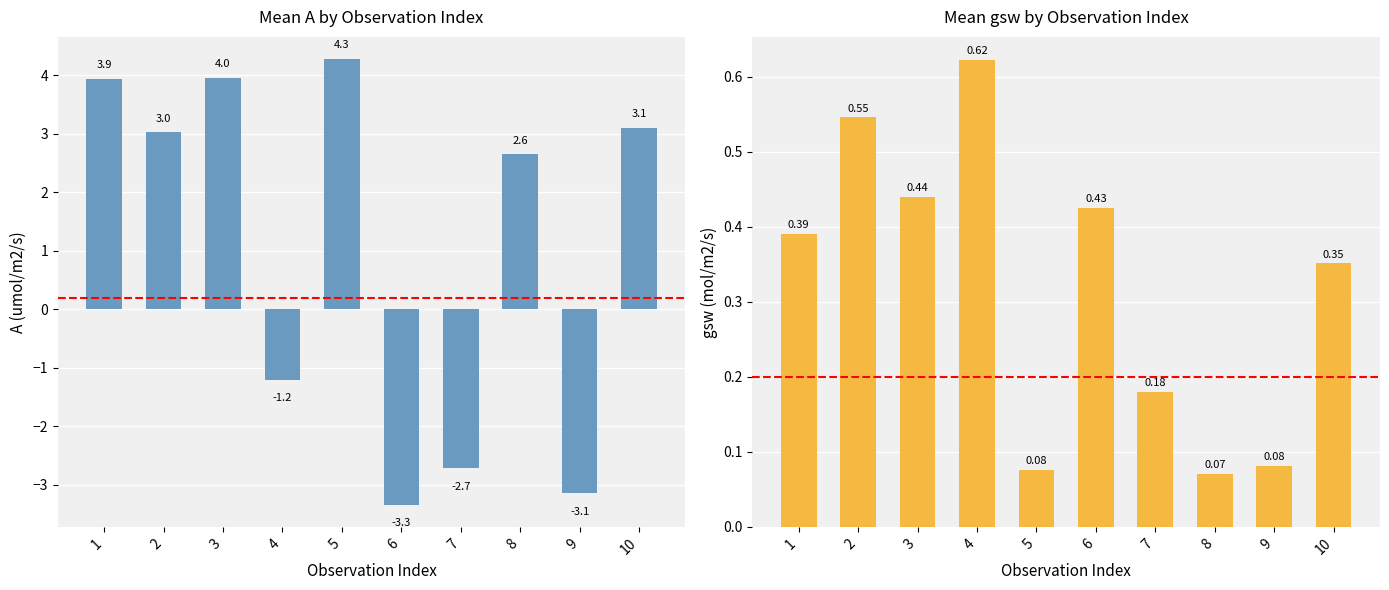

Which series has the largest range (max minus min)?

Mean A